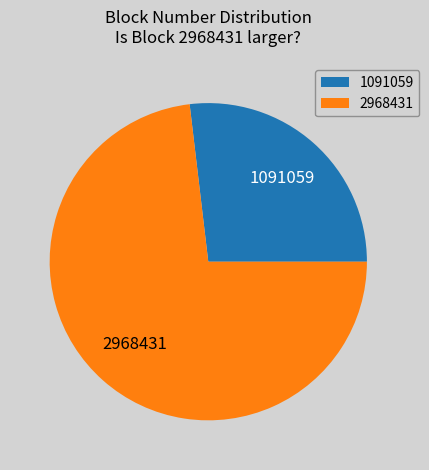

Count the number of slices in the pie.

2